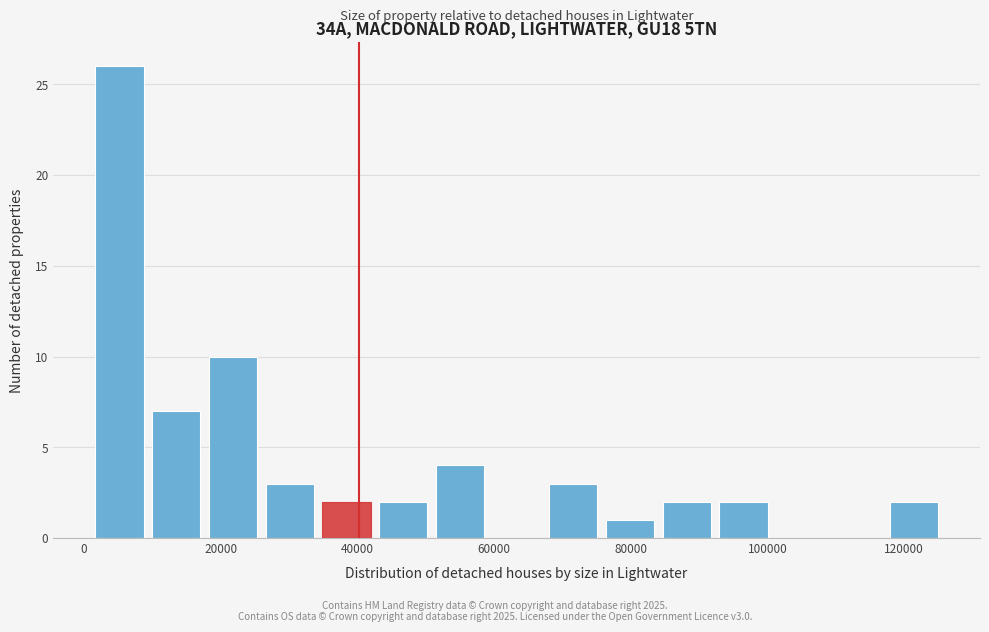

How tall is the bar that spans 34000 to 42000 on the x-axis? Neither the bar edges nor the heights are printed on the chart, so give them approximately, as read against the axes.

2